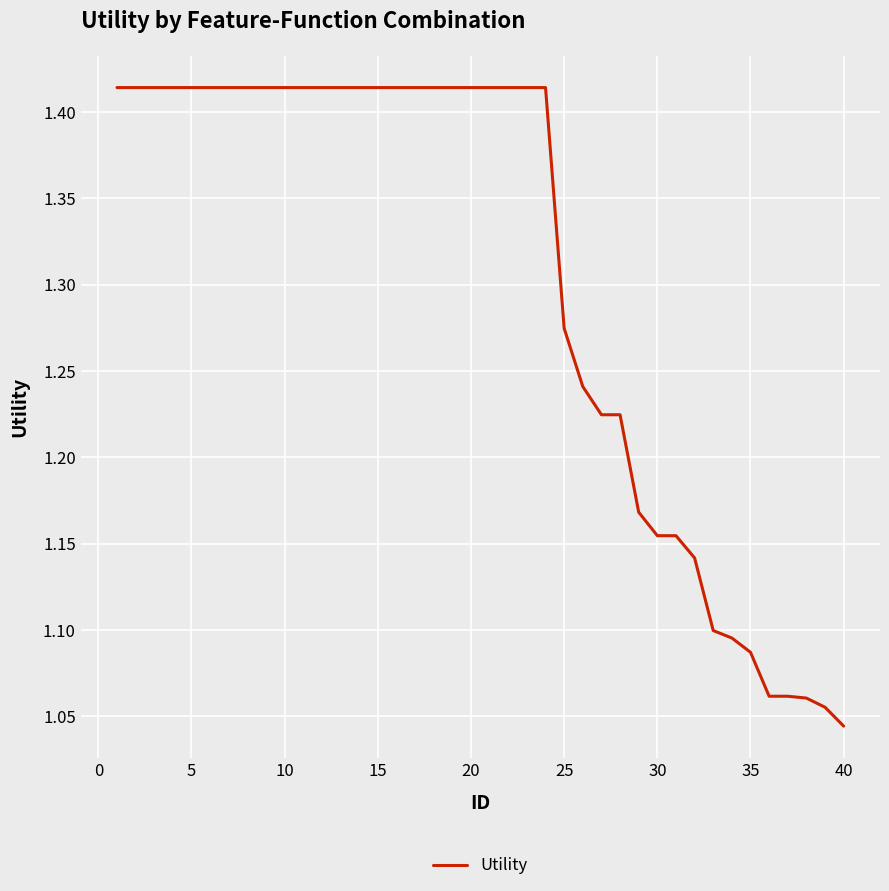

What is the difference between the maximum and minimum values?

0.4